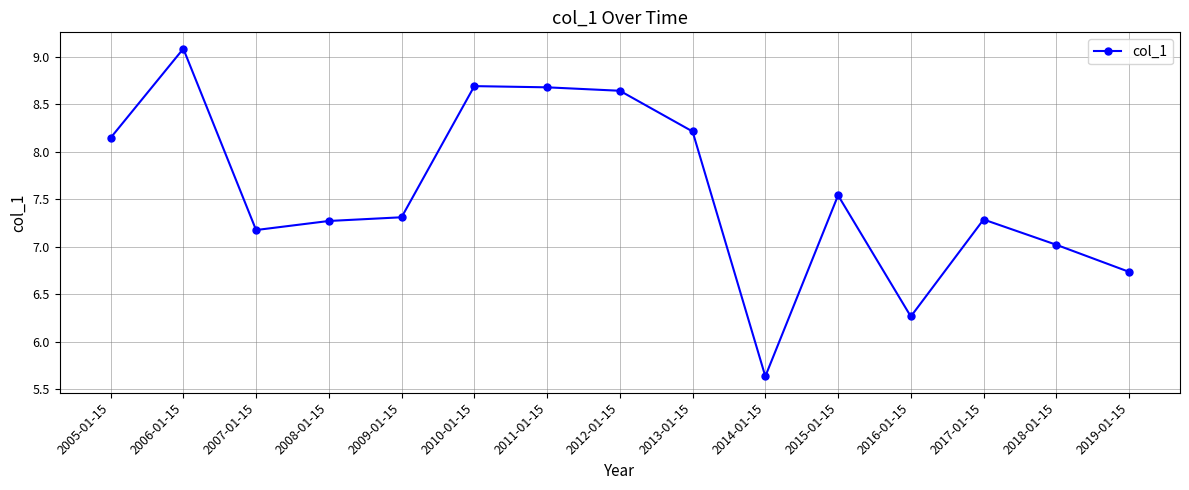

What value does the data have at 2016-01-15?

6.3